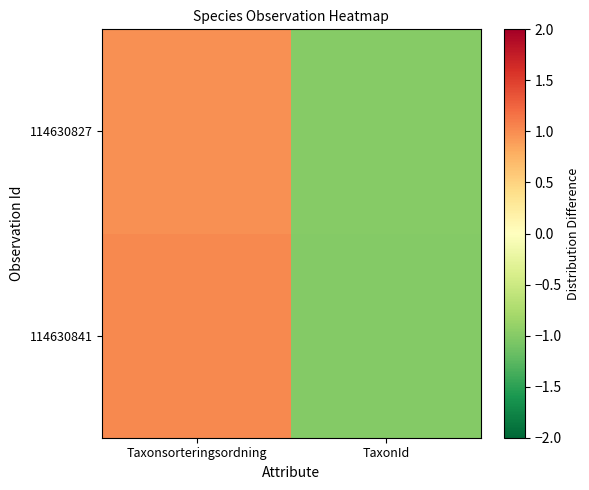

Which category has the highest value across all series?

Taxonsorteringsordning